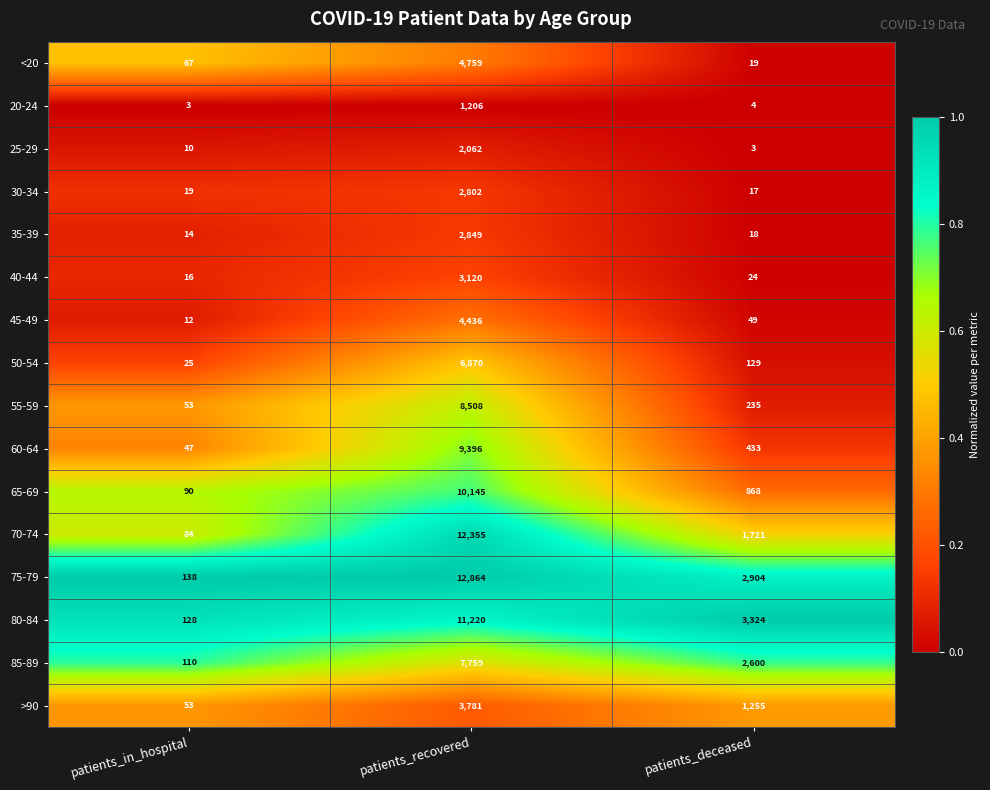

Which category has the lowest value in the 35-39 series?

patients_in_hospital